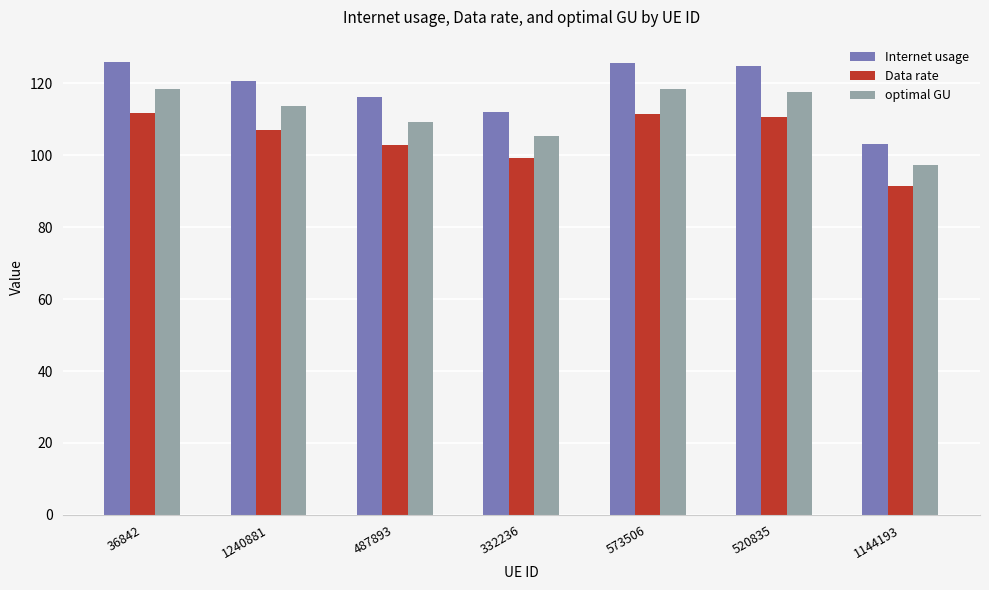

Which series has the largest total across all categories?

Internet usage